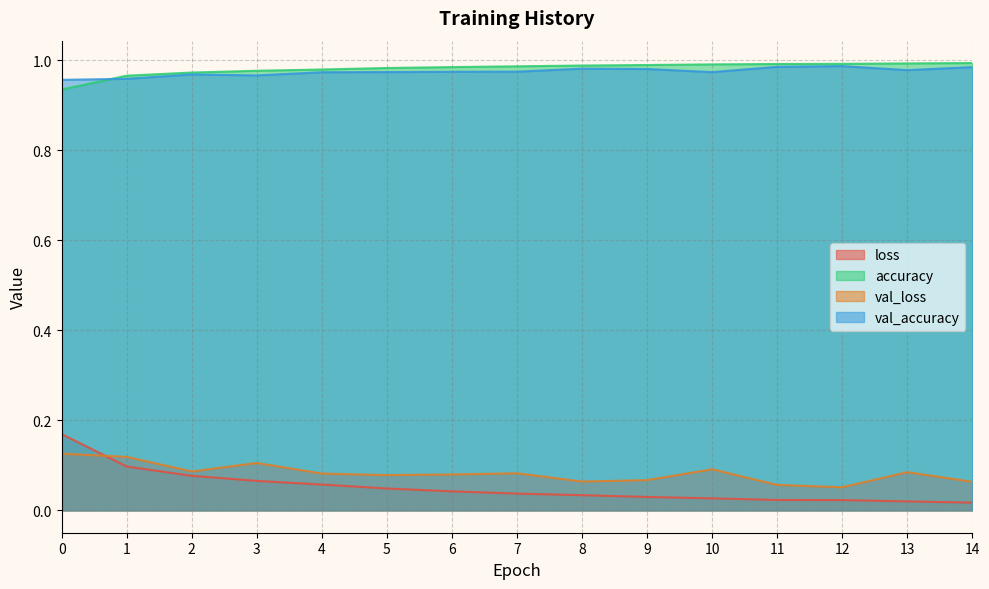

Reading left to right, list all the values displayed in this chart.

loss: 0.2	0.1	0.1	0.1	0.1	0.0	0.0	0.0	0.0	0.0	0.0	0.0	0.0	0.0	0.0
accuracy: 0.9	1.0	1.0	1.0	1.0	1.0	1.0	1.0	1.0	1.0	1.0	1.0	1.0	1.0	1.0
val_loss: 0.1	0.1	0.1	0.1	0.1	0.1	0.1	0.1	0.1	0.1	0.1	0.1	0.1	0.1	0.1
val_accuracy: 1.0	1.0	1.0	1.0	1.0	1.0	1.0	1.0	1.0	1.0	1.0	1.0	1.0	1.0	1.0